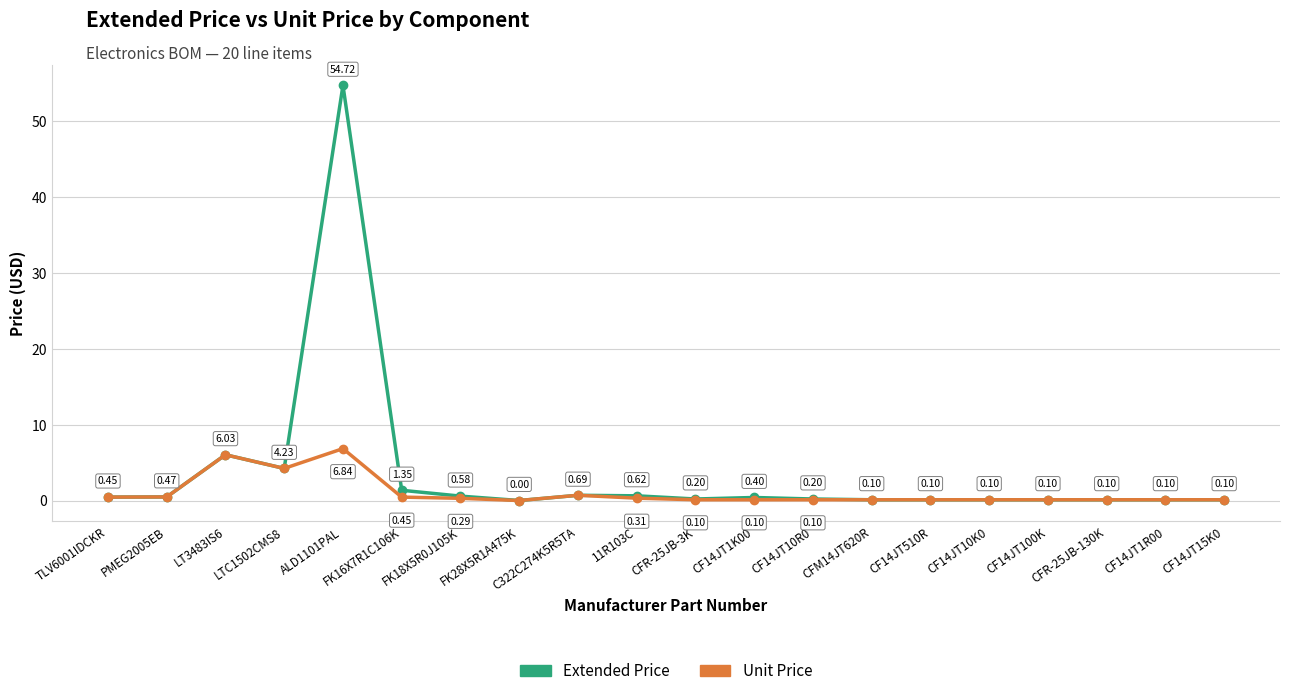

What is the difference between the maximum and second lowest values in the Unit Price series?

6.7